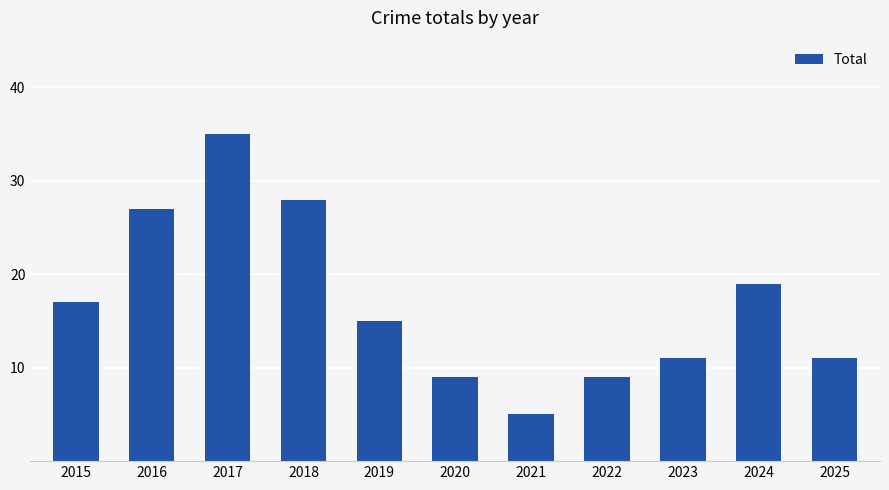

What is the sum of all values?

186